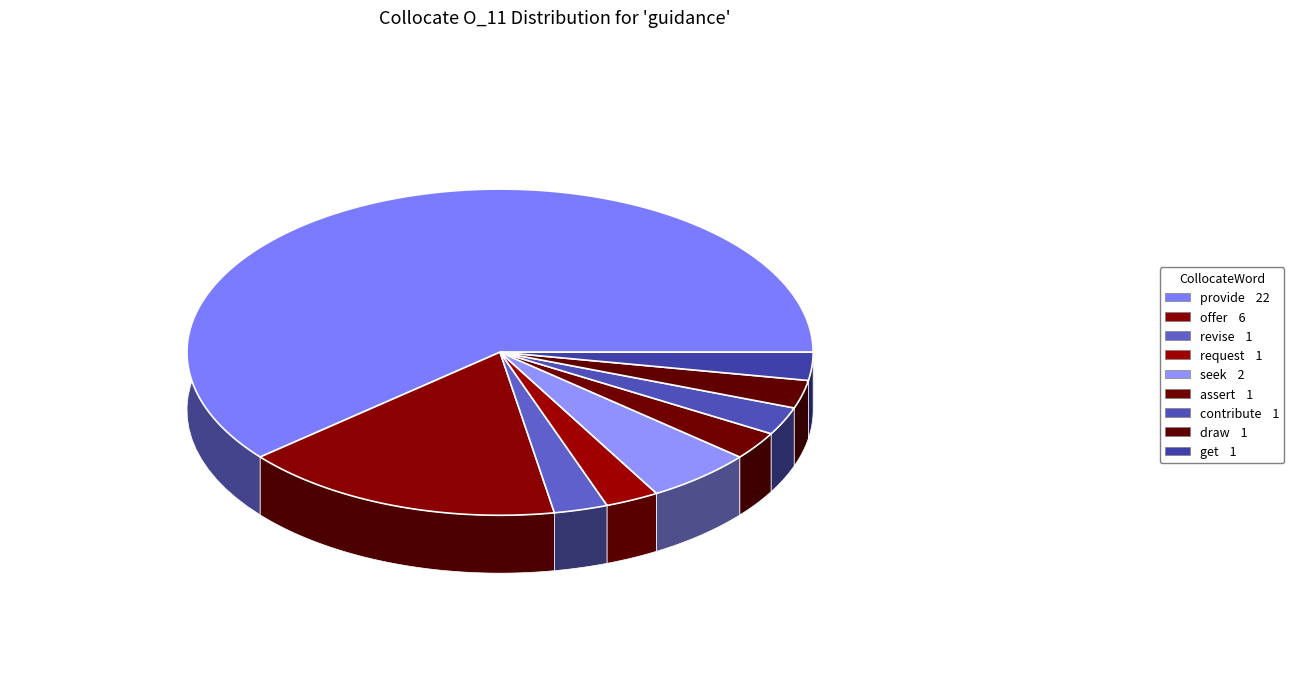

To the nearest percent, what is the difference between the request and offer slice percentages?

14%